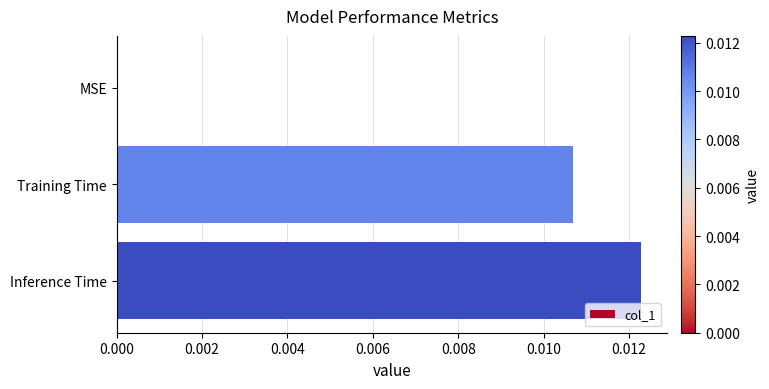

The chart shows a value of 0.0 at MSE. True or false?

True